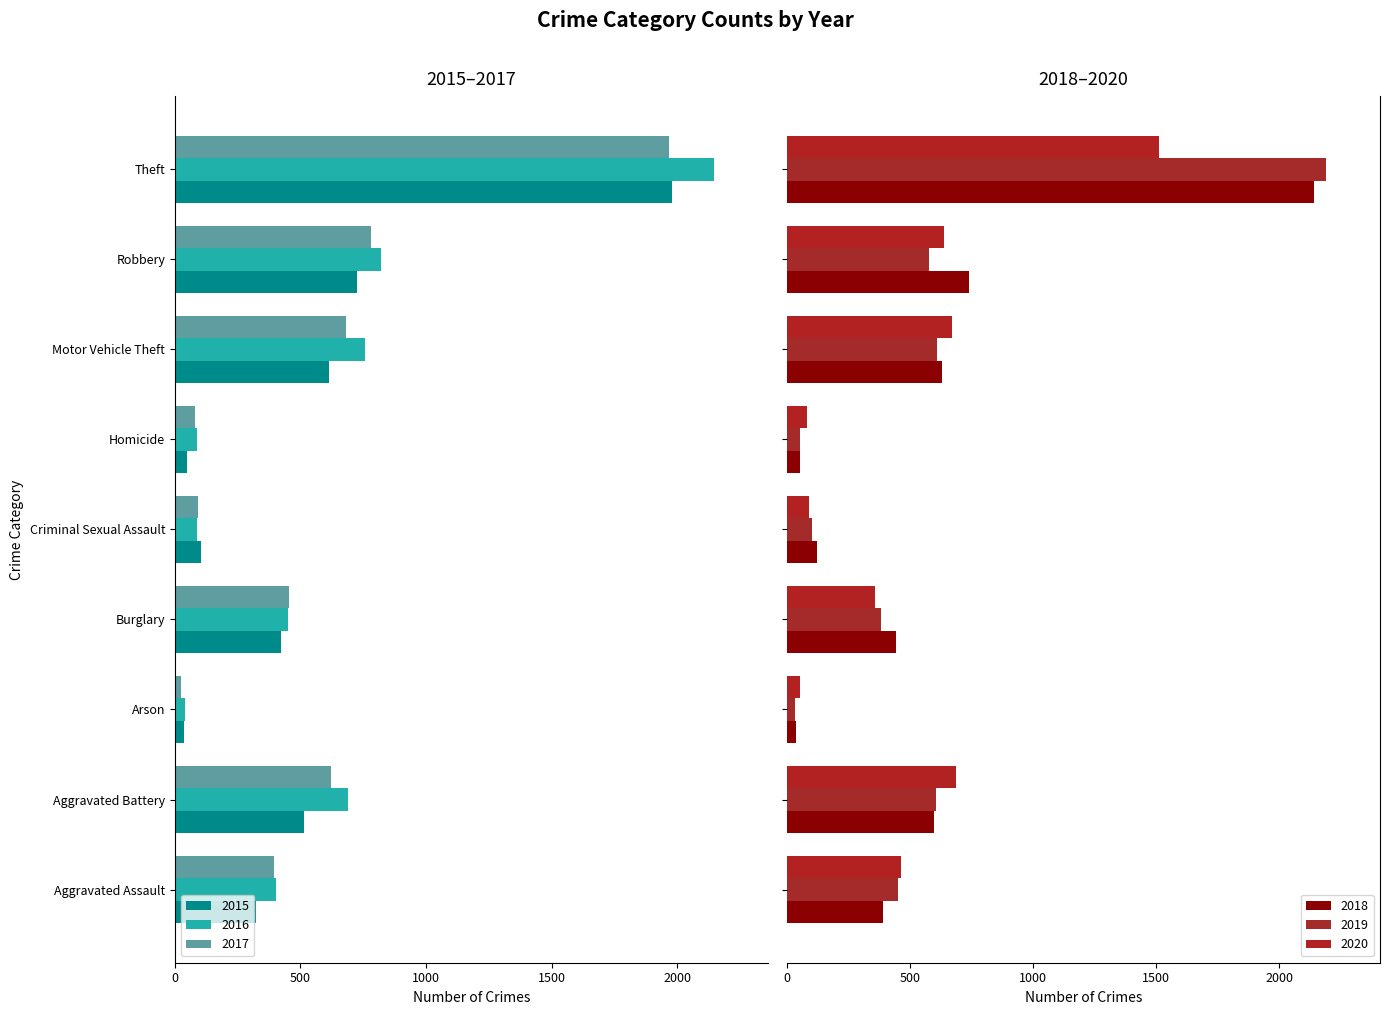

How many data points in 2017 are less than 453?

4